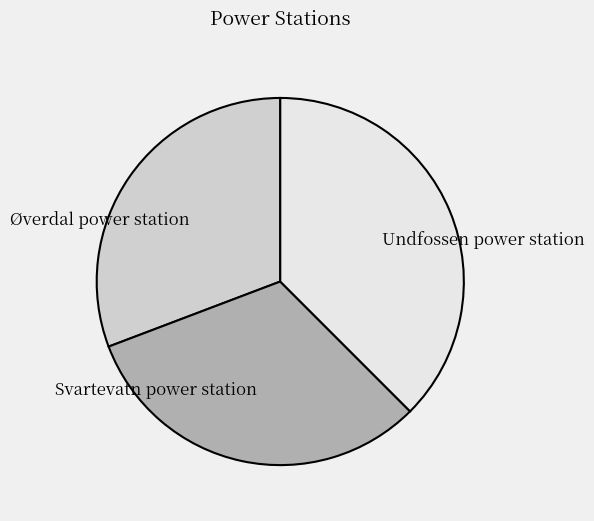

How many segments does this pie chart have?

3